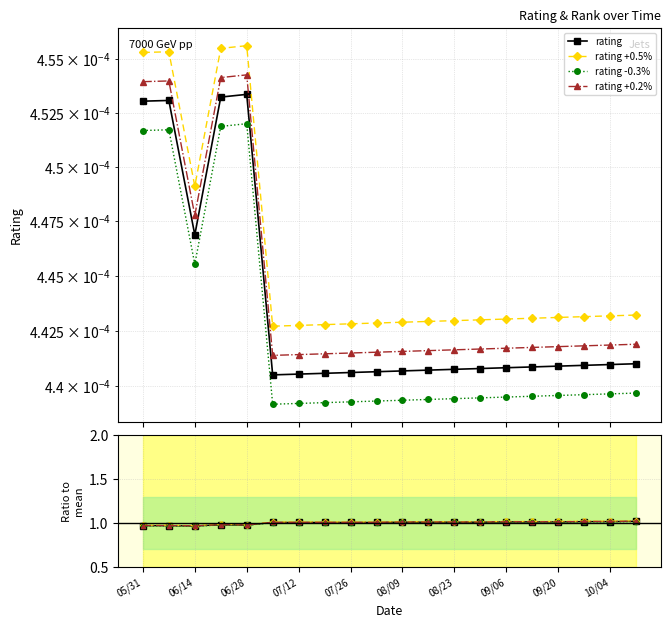

In rank, how many points are higher than both neighbors (excluding endpoints)?

1